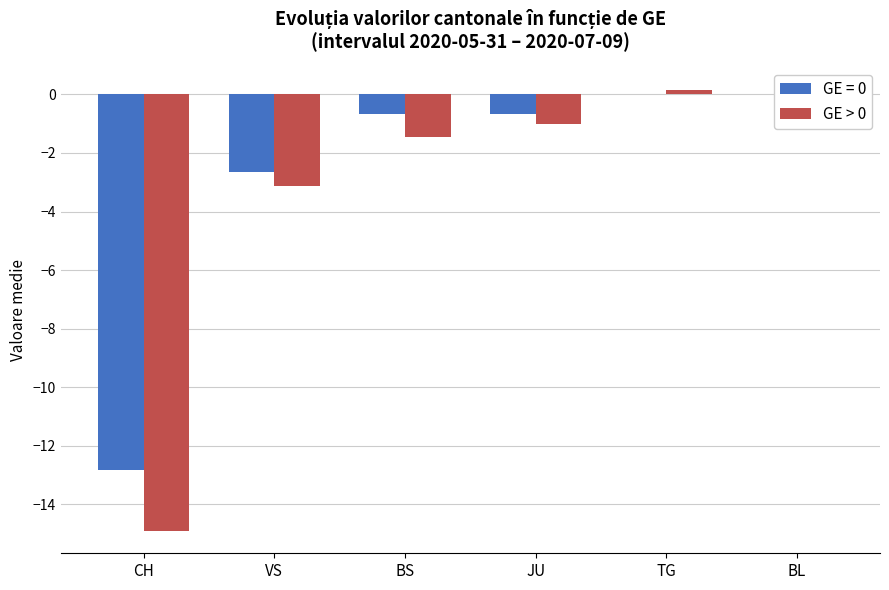

What is the difference between the maximum and minimum values?

15.1